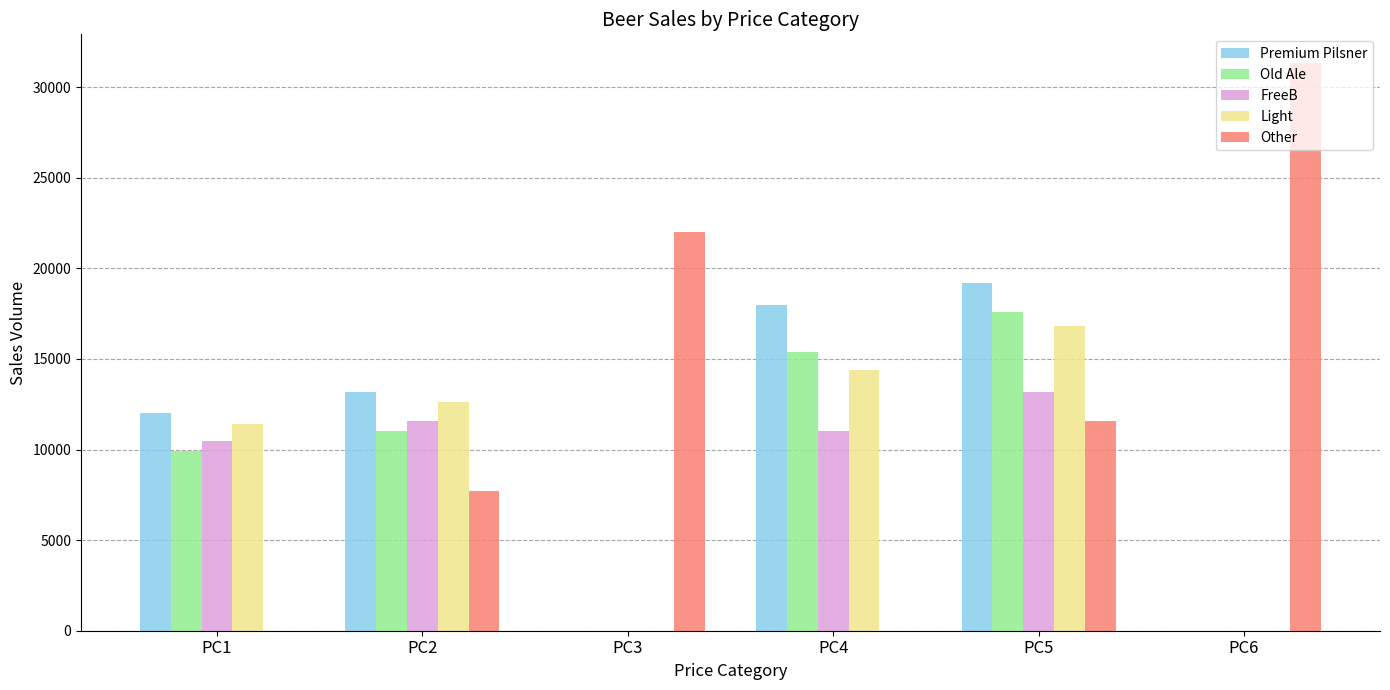

The Premium Pilsner series shows -11028 at PC3. True or false?

False